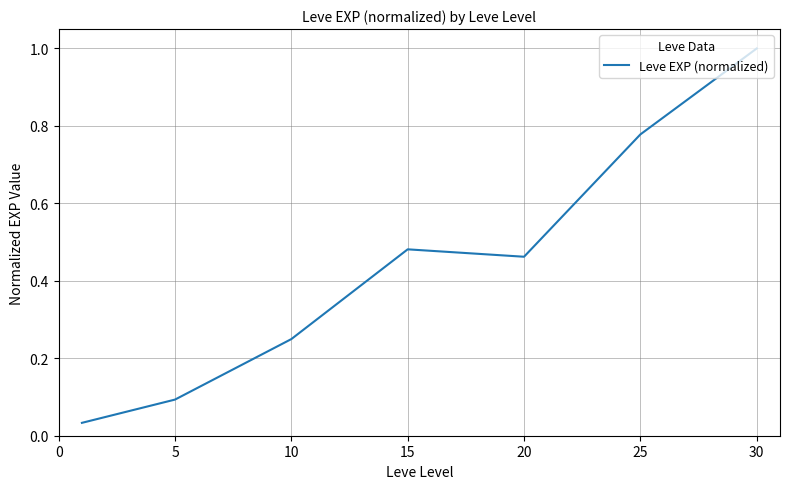

What is the difference between the maximum and minimum values?

1.0